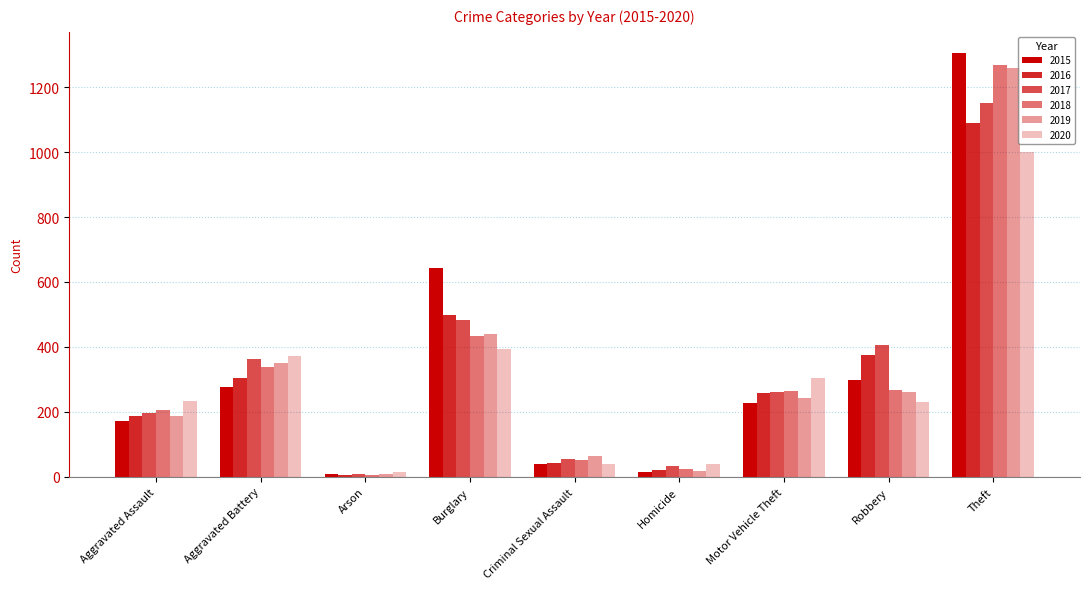

Reading left to right, list all the values displayed in this chart.

2015: Aggravated Assault=173	Aggravated Battery=276	Arson=8	Burglary=643	Criminal Sexual Assault=38	Homicide=15	Motor Vehicle Theft=227	Robbery=297	Theft=1305
2016: Aggravated Assault=187	Aggravated Battery=305	Arson=6	Burglary=498	Criminal Sexual Assault=44	Homicide=21	Motor Vehicle Theft=258	Robbery=374	Theft=1091
2017: Aggravated Assault=196	Aggravated Battery=362	Arson=8	Burglary=483	Criminal Sexual Assault=56	Homicide=32	Motor Vehicle Theft=262	Robbery=407	Theft=1150
2018: Aggravated Assault=205	Aggravated Battery=339	Arson=7	Burglary=433	Criminal Sexual Assault=51	Homicide=23	Motor Vehicle Theft=263	Robbery=266	Theft=1267
2019: Aggravated Assault=187	Aggravated Battery=349	Arson=9	Burglary=439	Criminal Sexual Assault=65	Homicide=19	Motor Vehicle Theft=243	Robbery=260	Theft=1260
2020: Aggravated Assault=234	Aggravated Battery=372	Arson=15	Burglary=394	Criminal Sexual Assault=41	Homicide=38	Motor Vehicle Theft=303	Robbery=229	Theft=1000